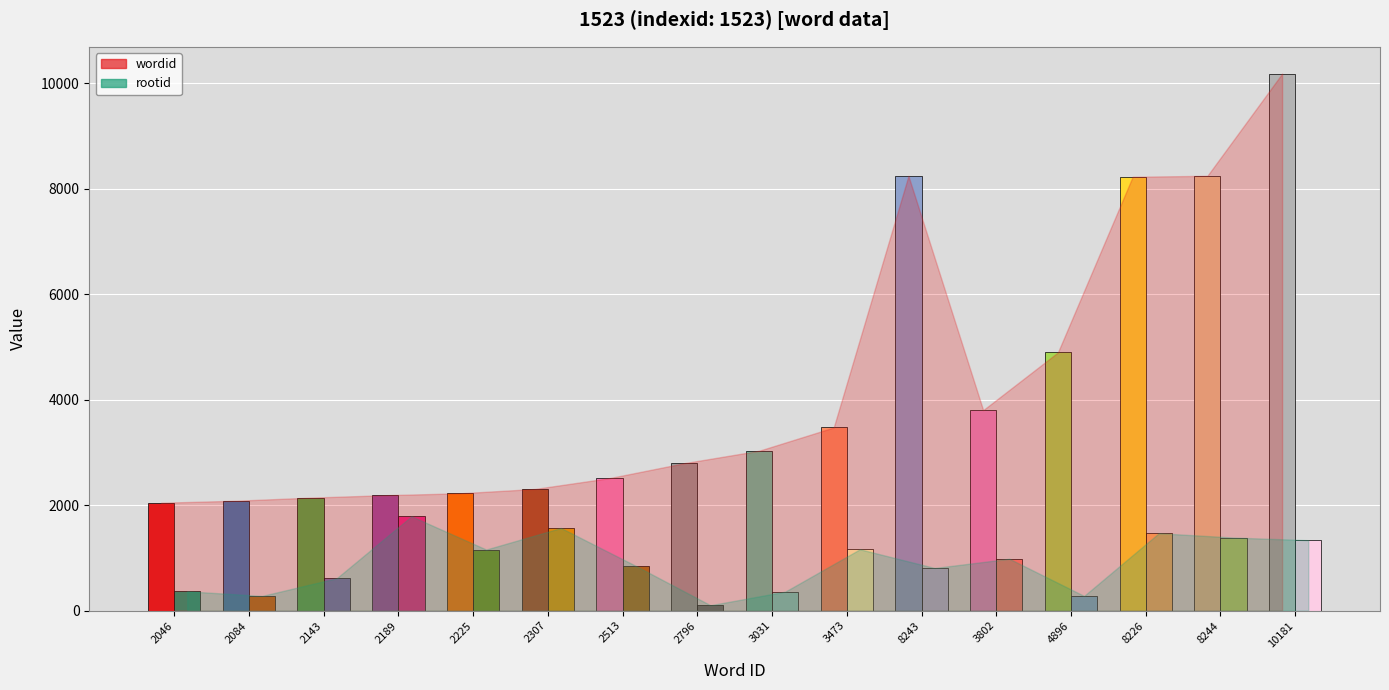

What is the total value across all series at 2307?

3875